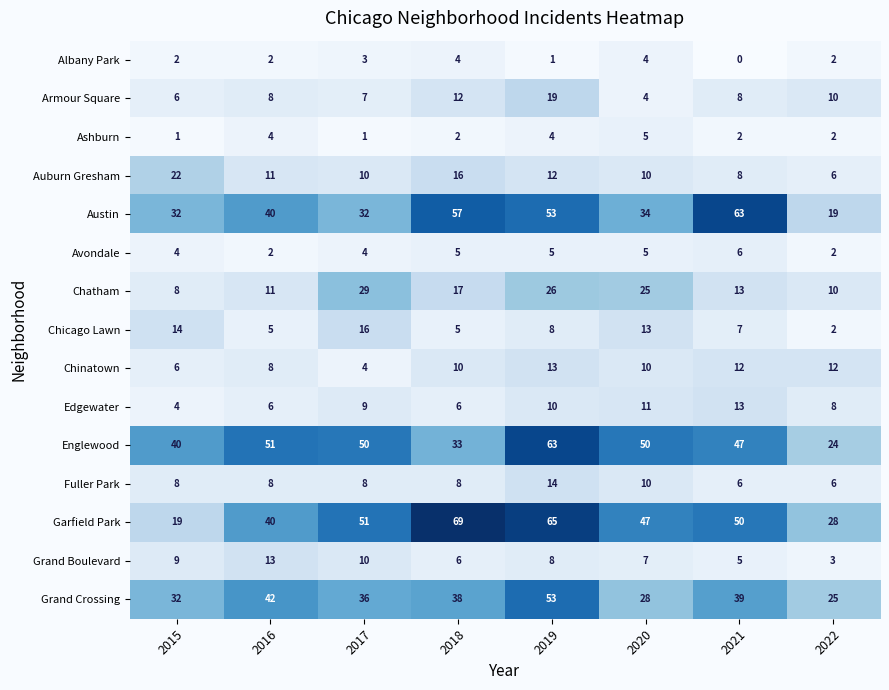

What is the sum of the Albany Park values at 2019 and 2018?

5